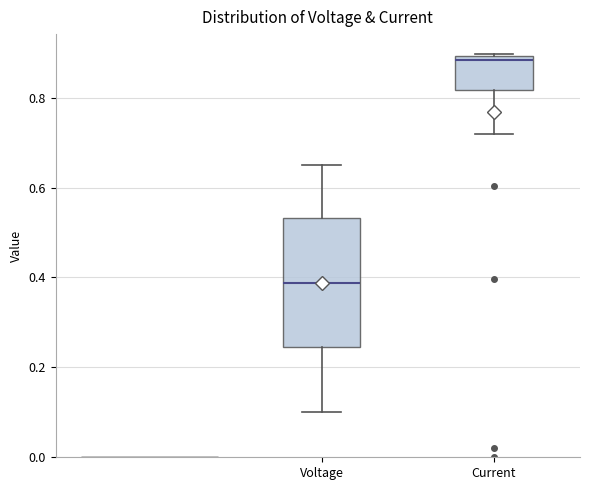

Which box's median line is the highest?

Current